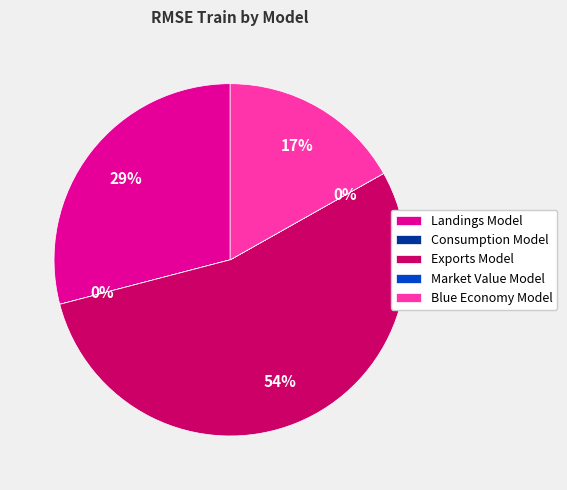

To the nearest percent, what is the difference between the largest and smallest slice percentages?

54%